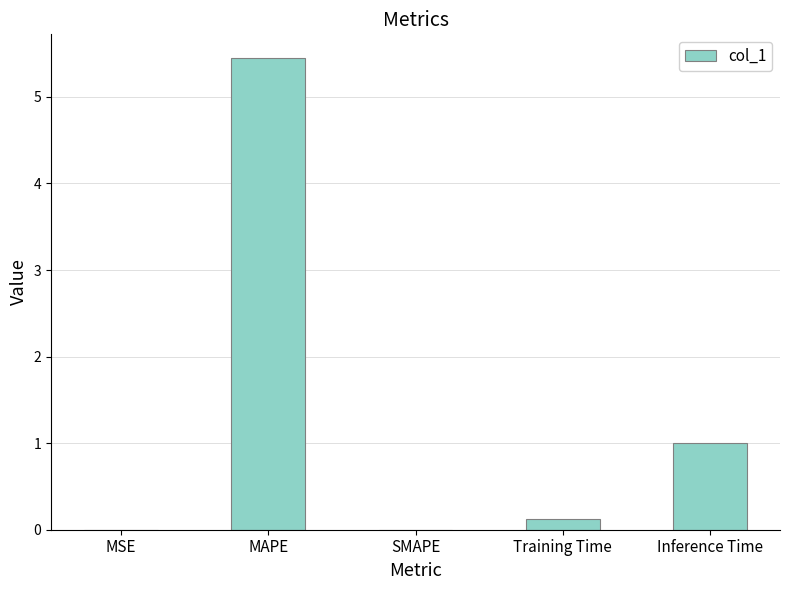

What is the greatest value displayed?

5.4